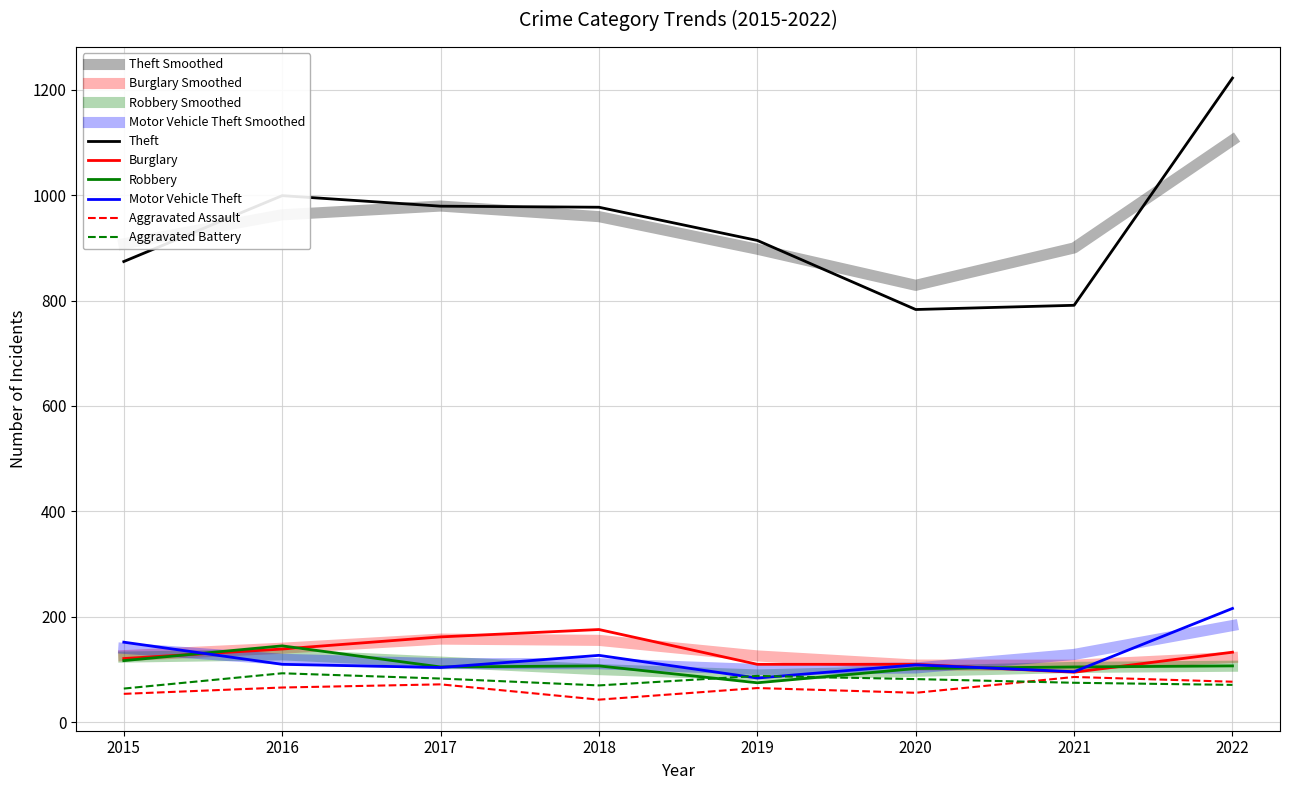

Does the chart have visible grid lines?

Yes